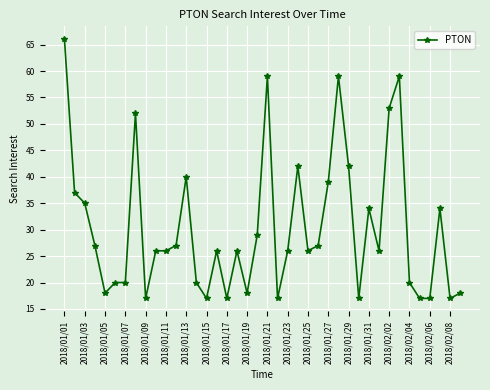

Reading left to right, transcribe all the data shown in this chart.

66	37	35	27	18	20	20	52	17	26	26	27	40	20	17	26	17	26	18	29	59	17	26	42	26	27	39	59	42	17	34	26	53	59	20	17	17	34	17	18